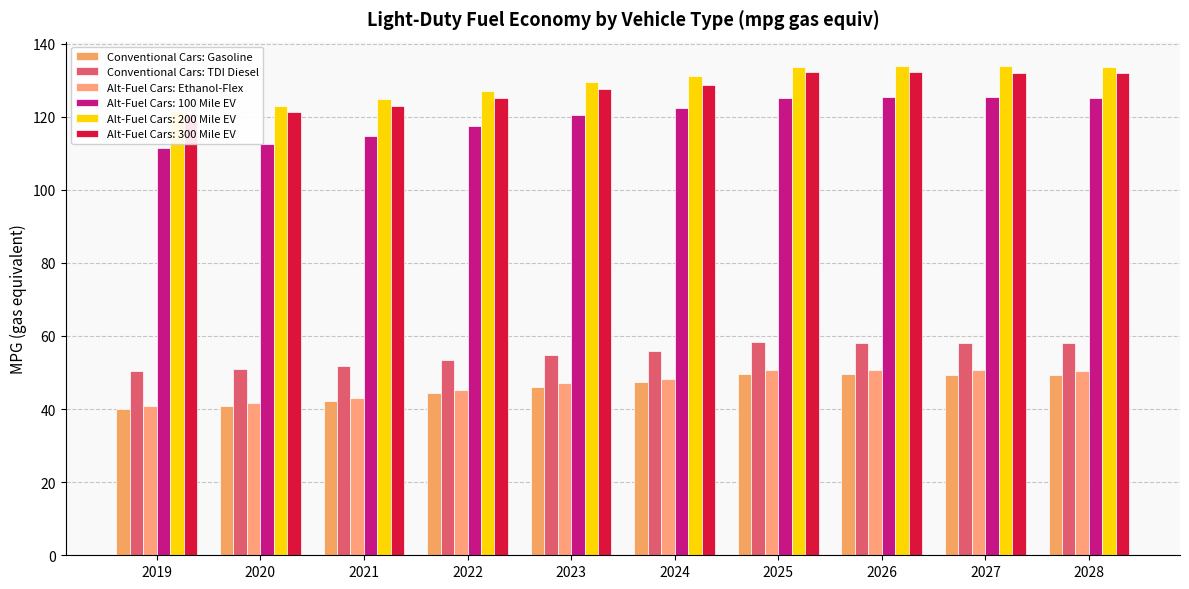

The Conventional Cars: Gasoline series shows 69.2 at 2028. True or false?

False